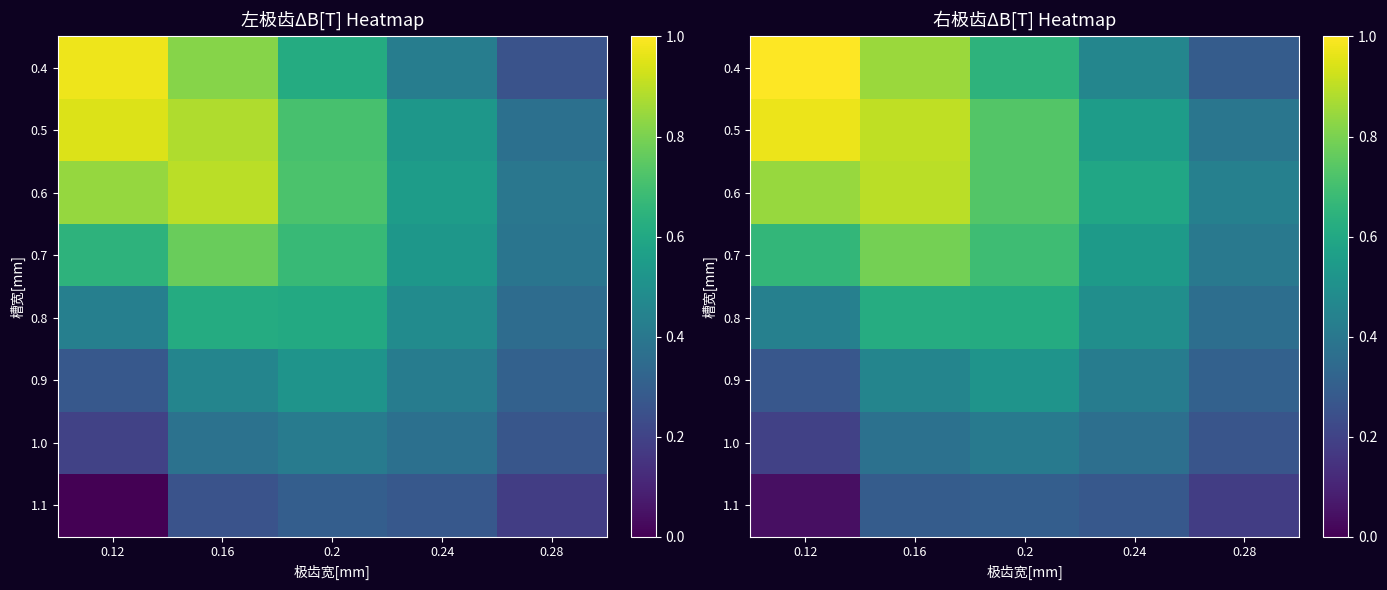

Count the number of data series in this chart.

8